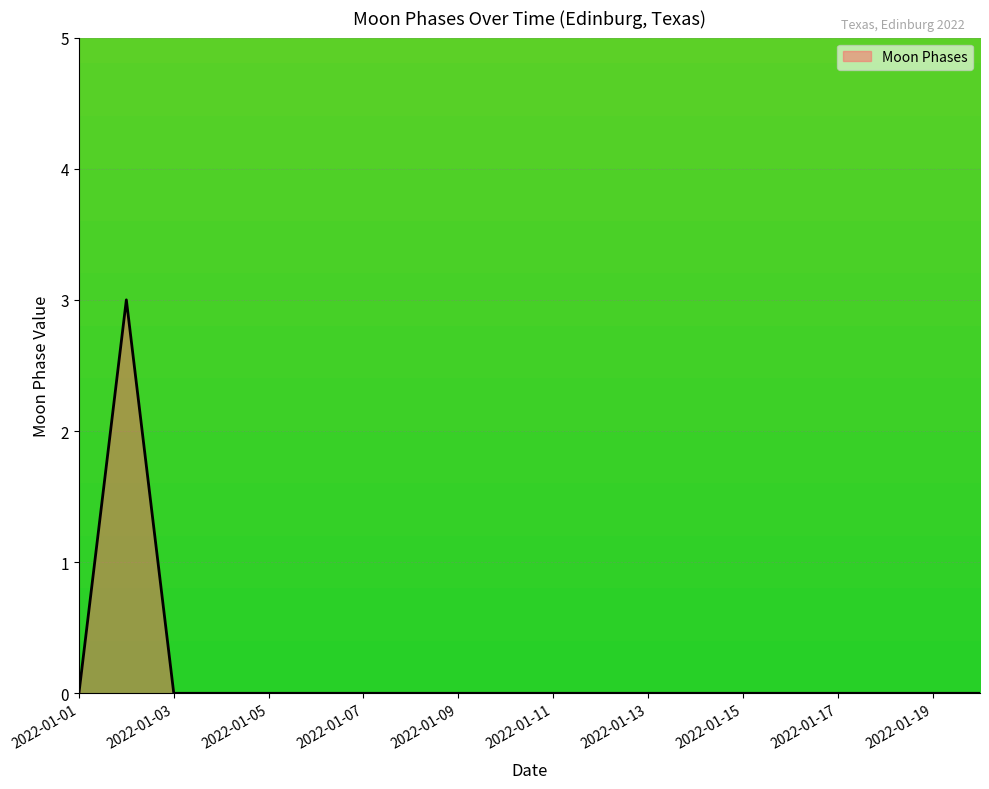

How many lines are shown in the chart?

1